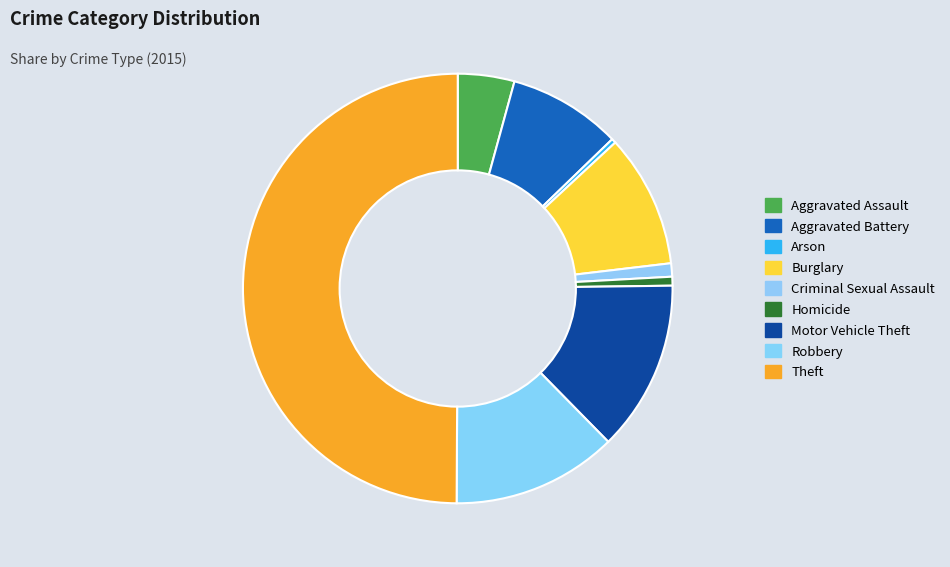

What is the largest slice in the pie chart?

Theft